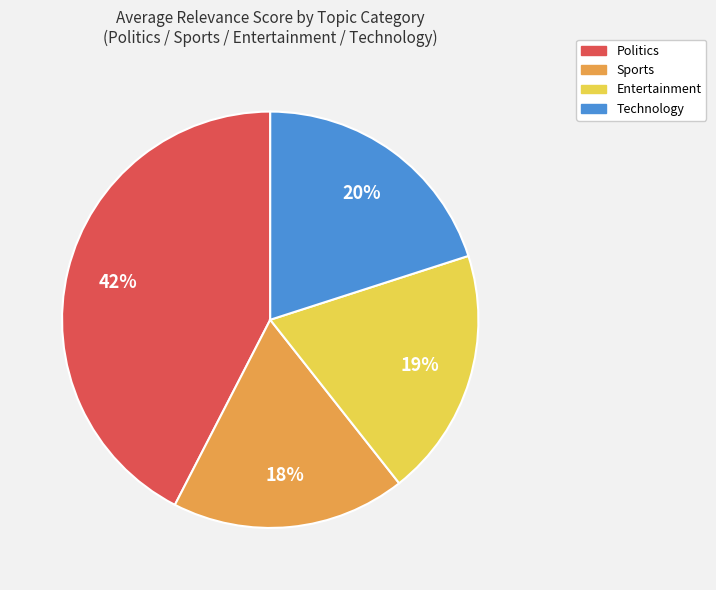

To the nearest percent, what is the average slice percentage?

25%